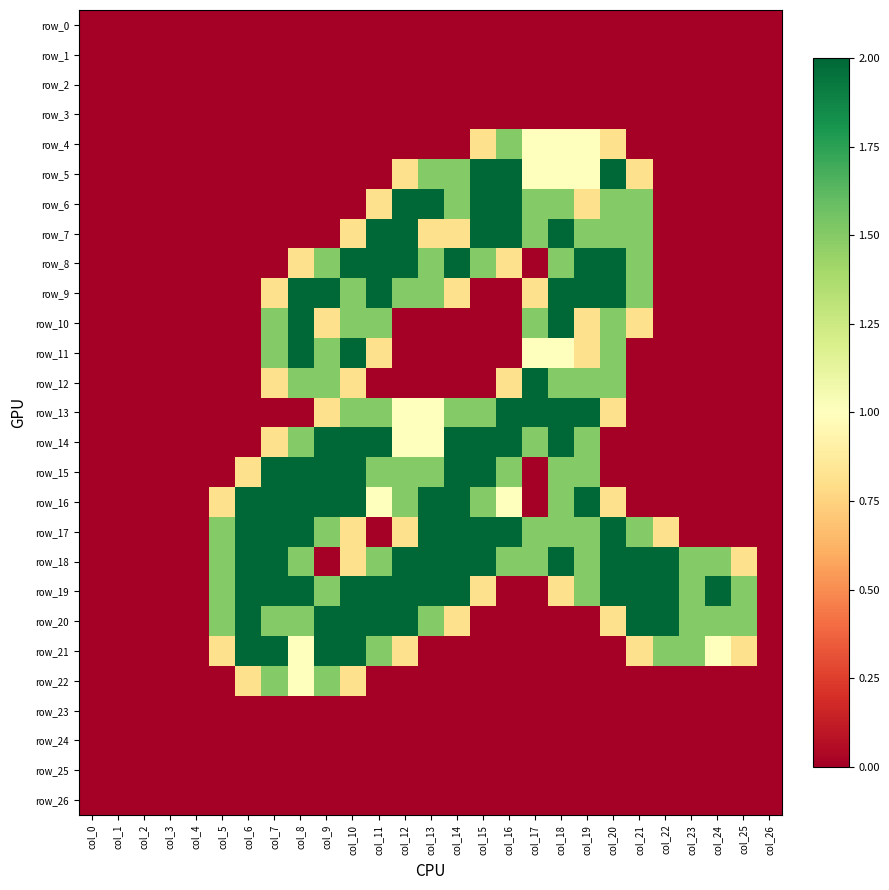

Between col_9 and col_11, which series saw the biggest shift?

row_7